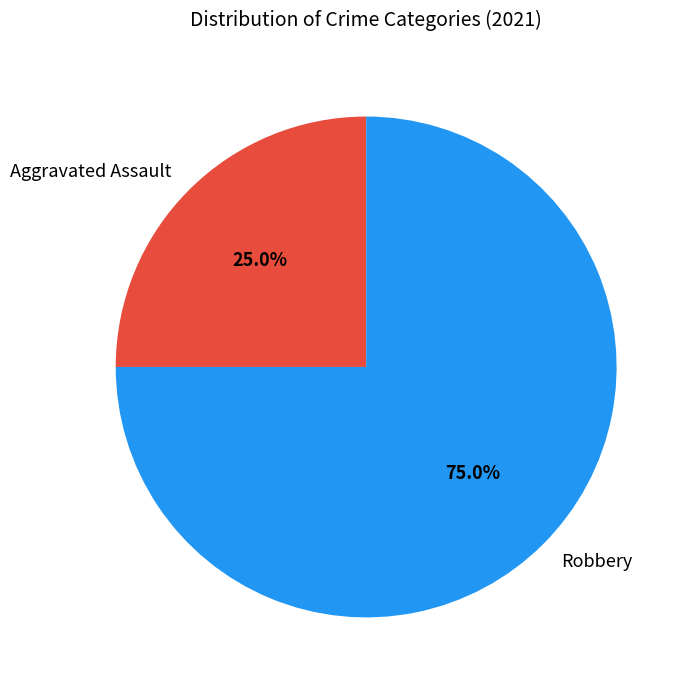

What percentage is NOT represented by Robbery?

25.0%